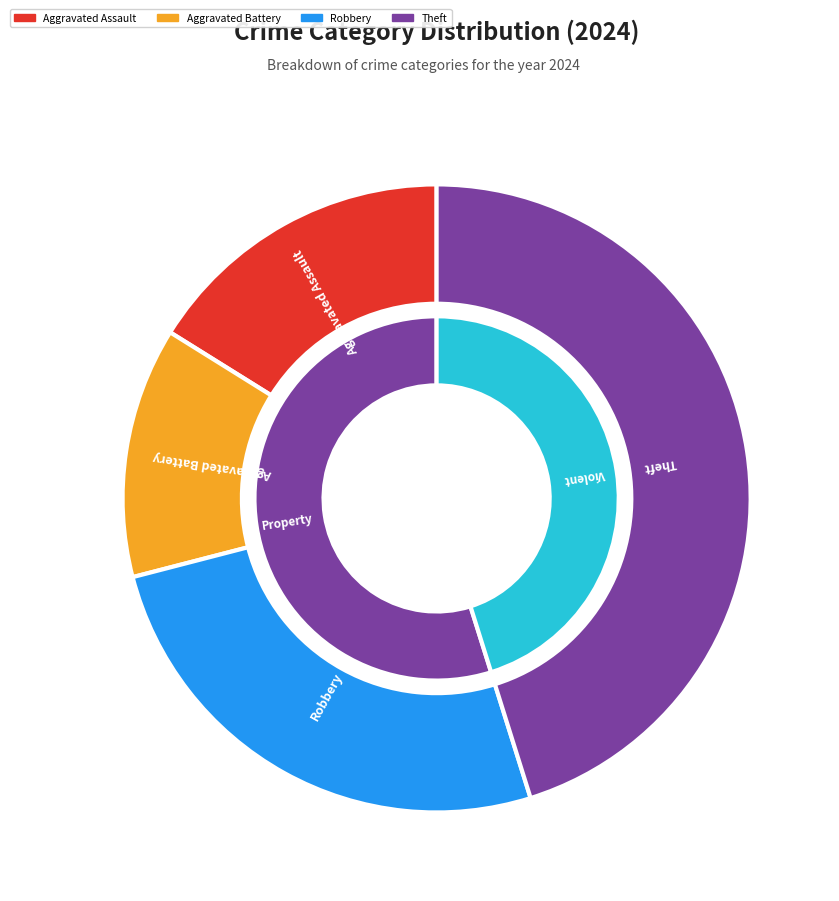

What is the largest slice in the pie chart?

Theft